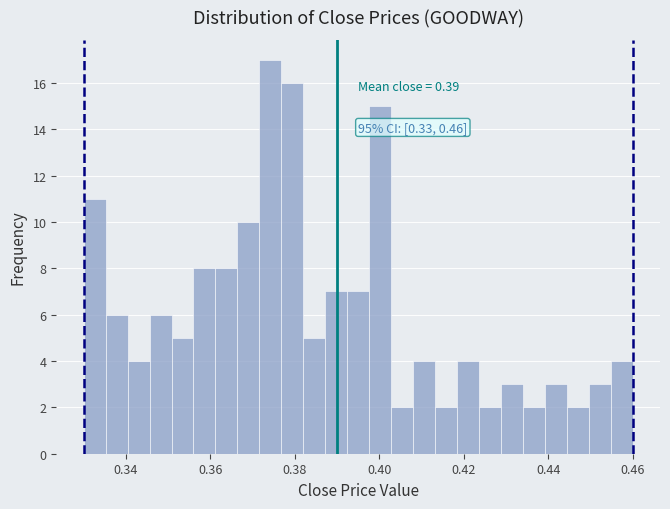

Read against the x-axis, roughly where is the centre of the tallest bar?

0.374